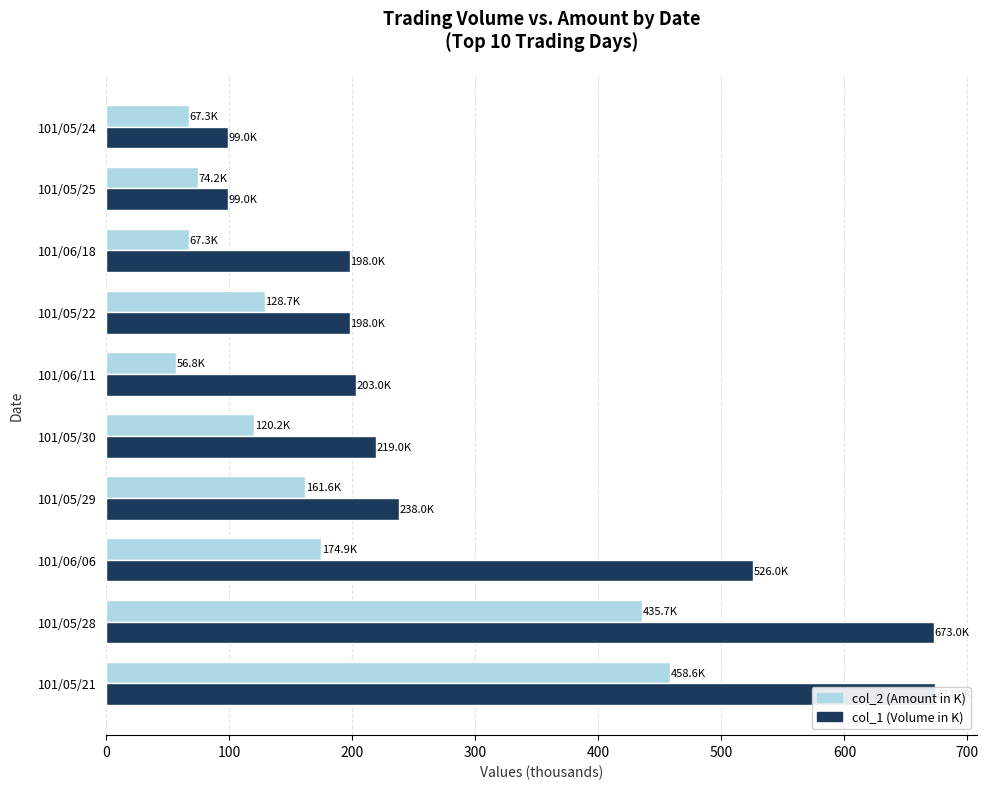

At 101/06/11, list the series in order from smallest to largest.

col_2 (Amount), col_1 (Volume)